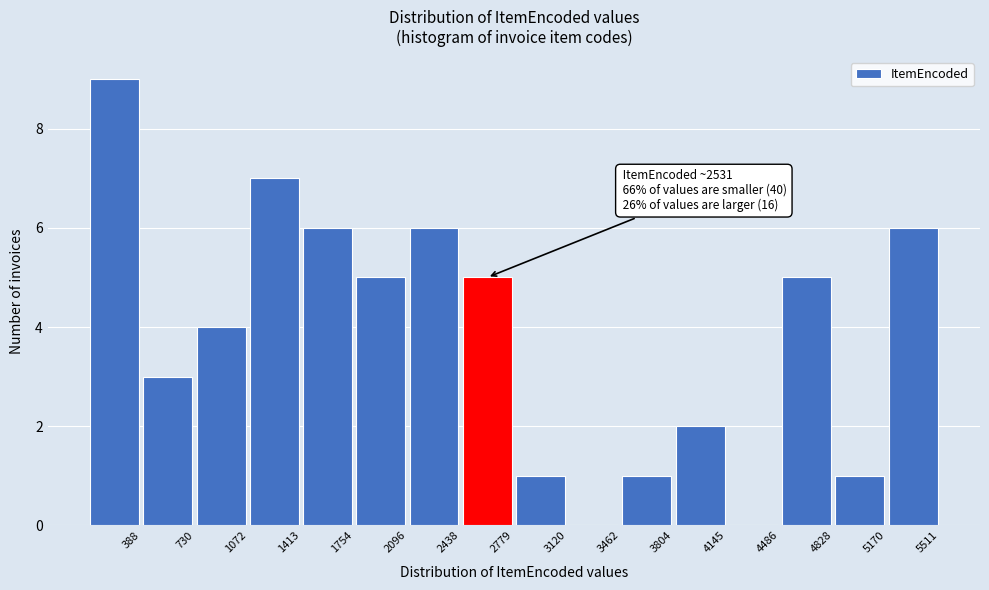

Over which range of the x-axis is the bar tallest?

50 to 400